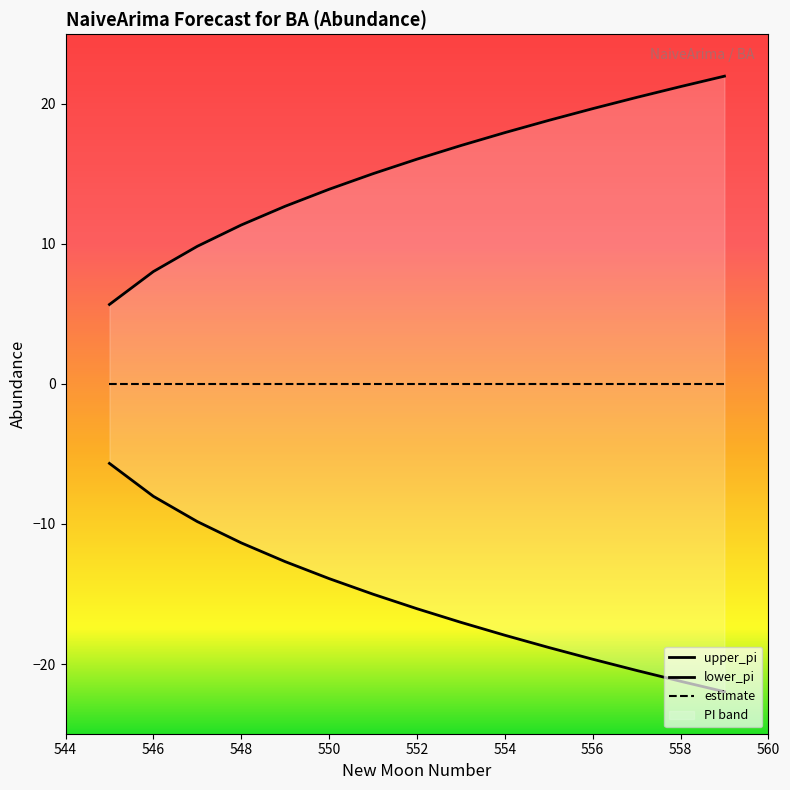

What is the difference between the maximum and minimum values in the lower_pi series?

16.3